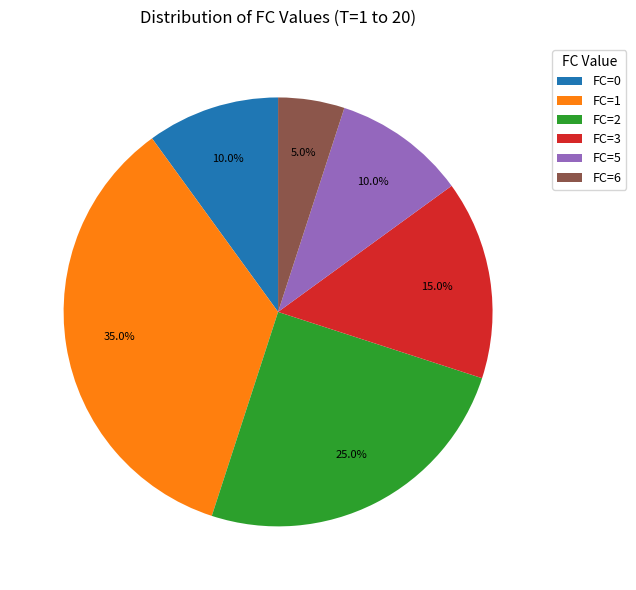

What percentage is NOT represented by FC=0?

90.0%